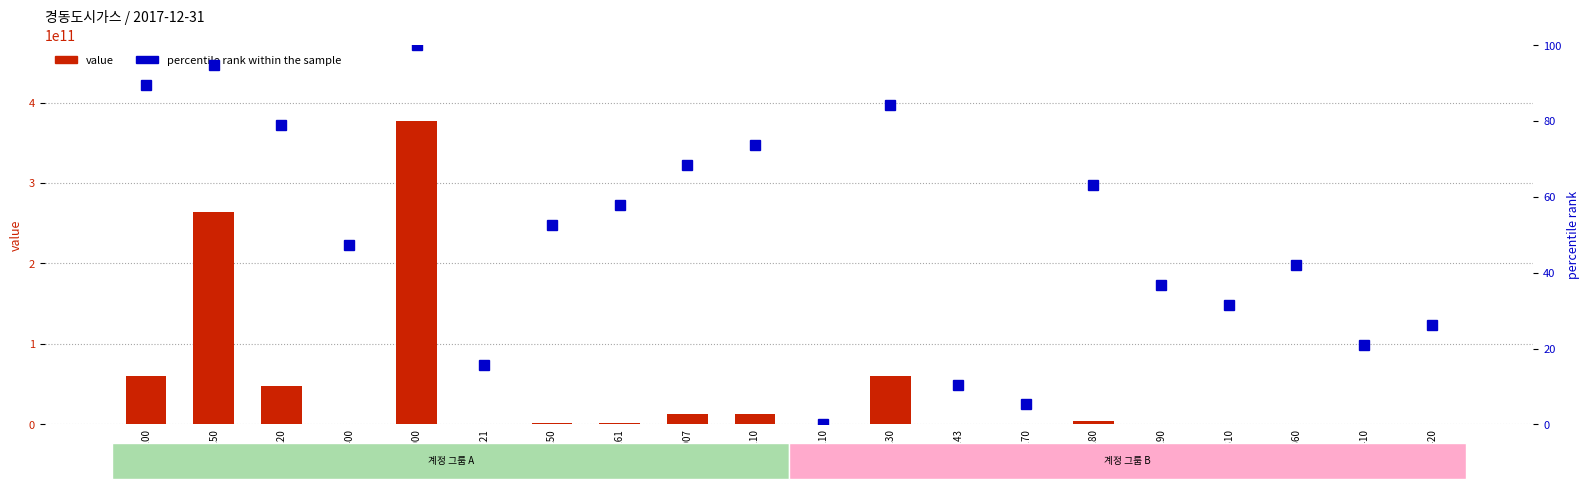

List the labels in order of percentile rank within the sample value, smallest first.

1110, 1170, 1143, 2121, 1410, 1420, 1310, 1190, 1360, 1400, 2250, 2261, 1180, 3007, 3110, 1220, 1130, 1100, 1150, 2000